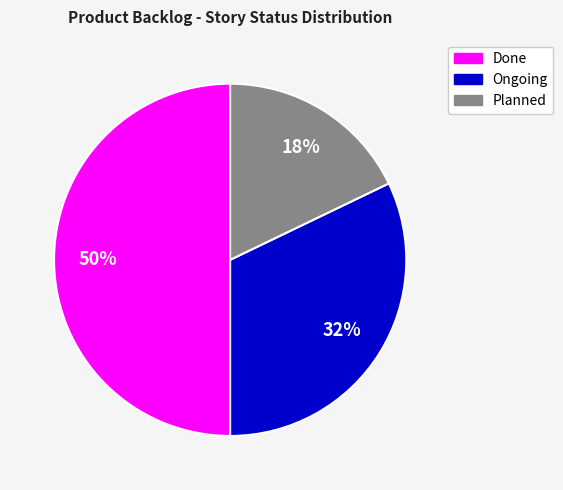

Does Ongoing represent more than half of the total?

No